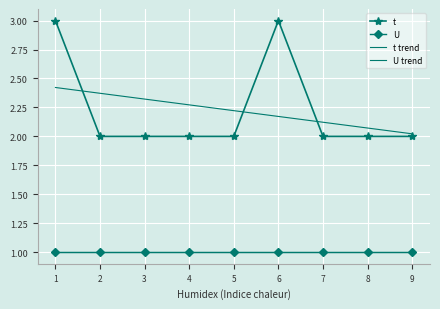

What is the value of the U trend point at the 4th from the left?

1.0